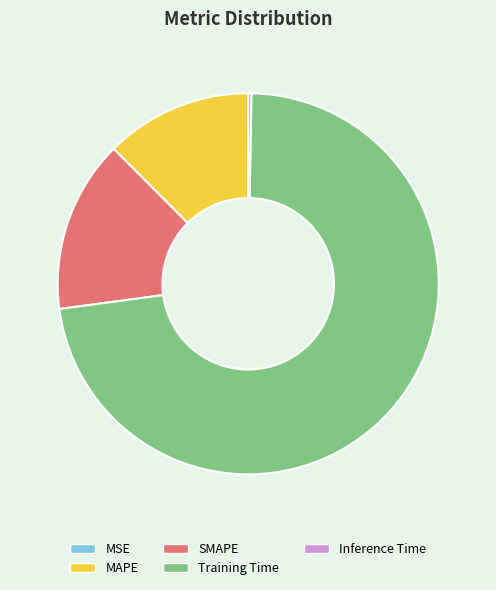

What is the largest slice in the pie chart?

Training Time